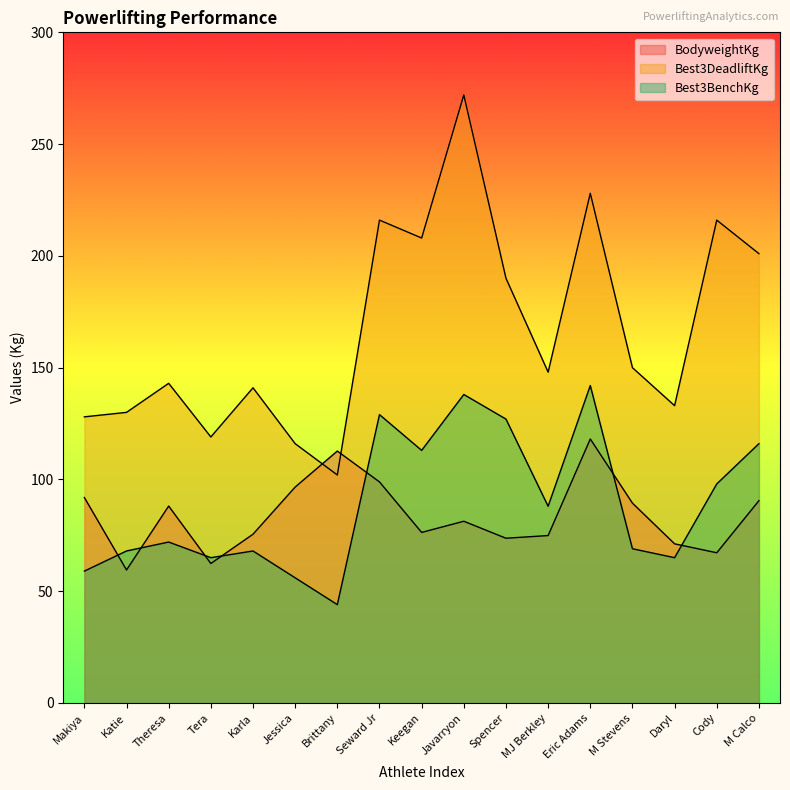

Where is the first local maximum for Best3BenchKg?

Theresa